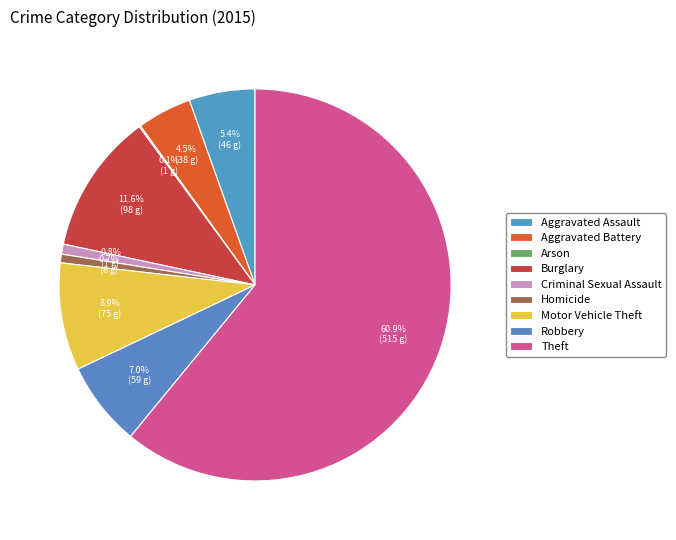

What is the smallest slice in the pie chart?

Arson